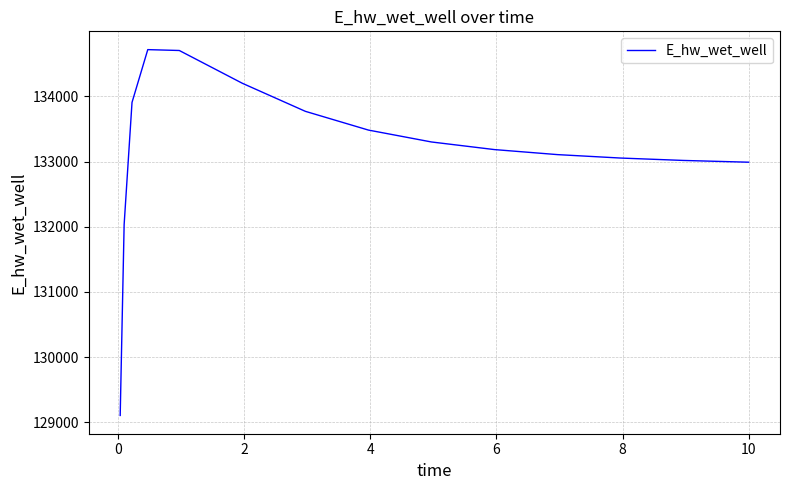

What is the greatest value displayed?

134717.4